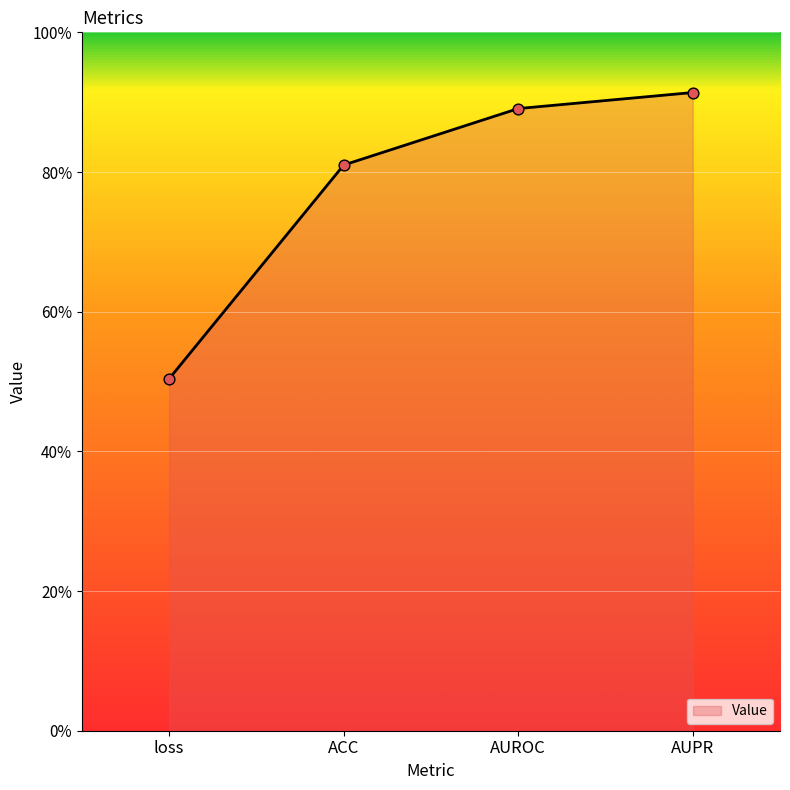

Between loss and AUPR, which is larger?

AUPR